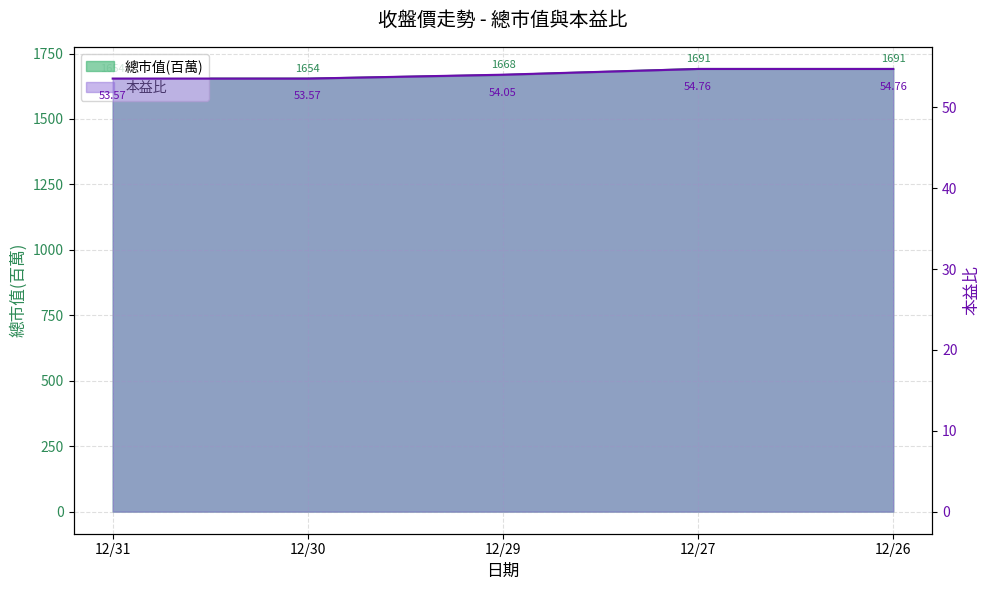

At which label does 總市值(百萬) reach its peak?

12/27